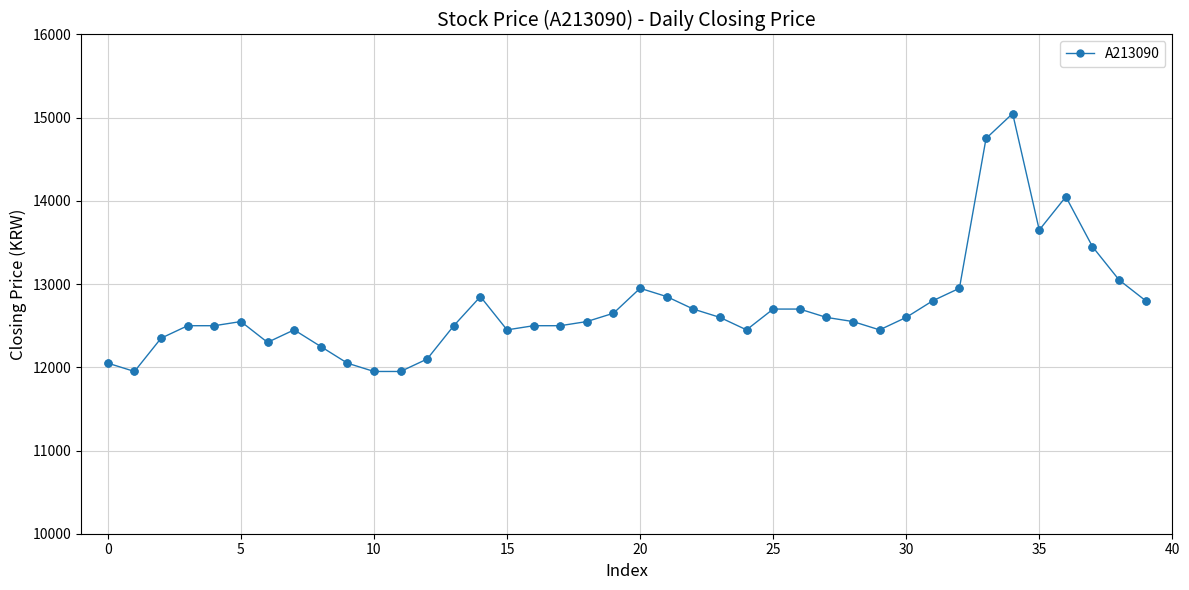

What is the average value?

12716